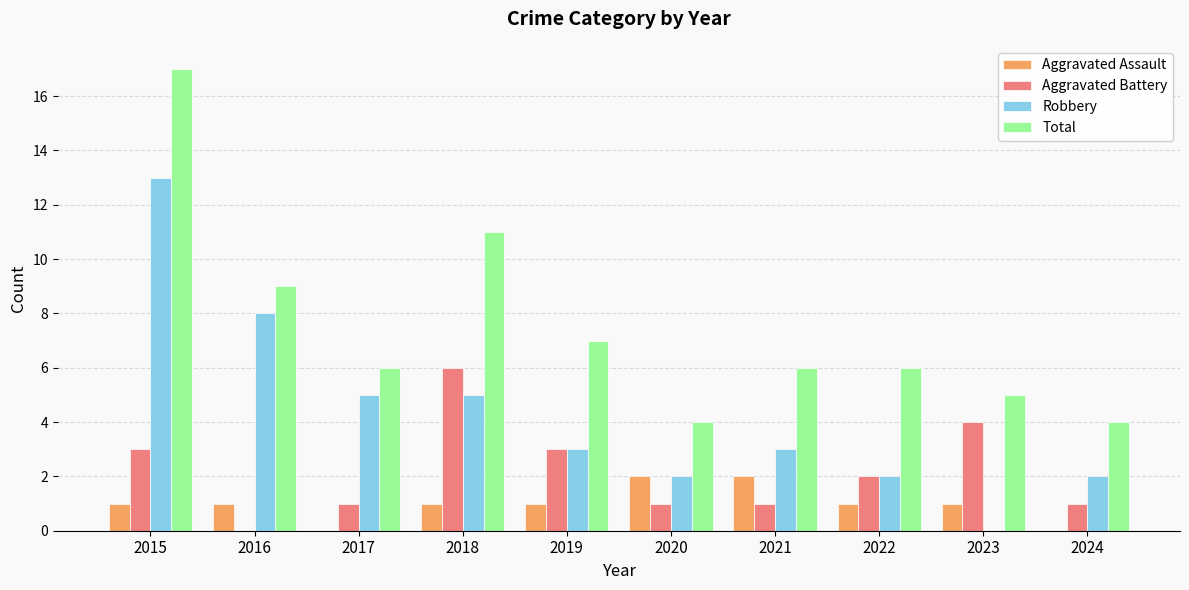

Between 2015 and 2021, which series saw the biggest shift?

Total